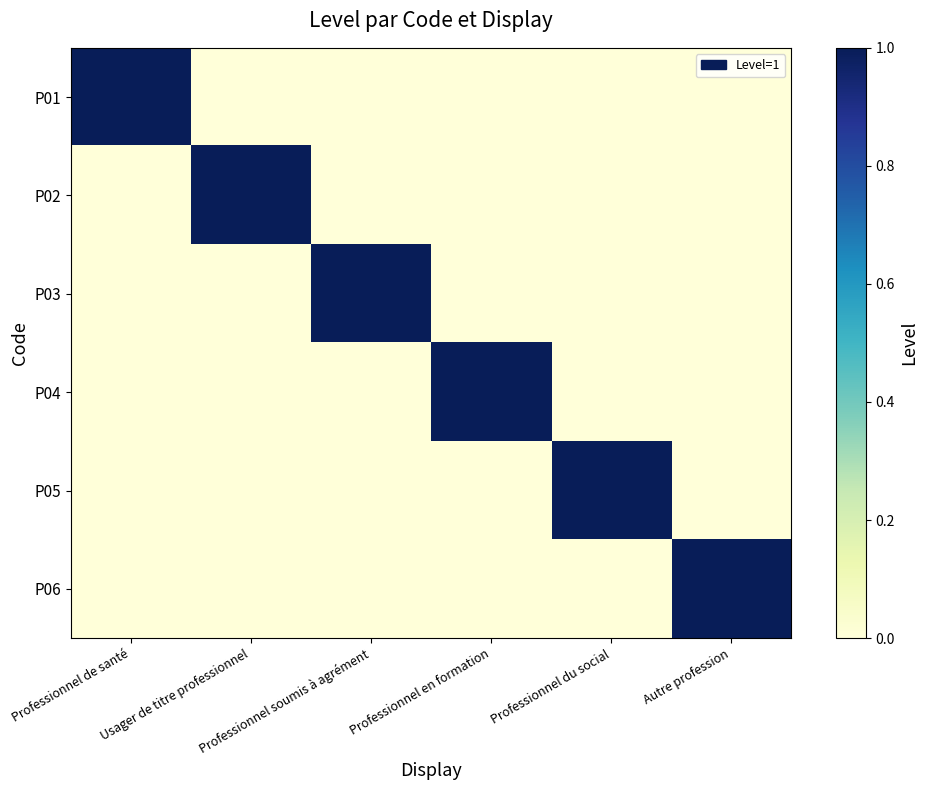

What is the difference between the highest and lowest values at Professionnel soumis à agrément?

1